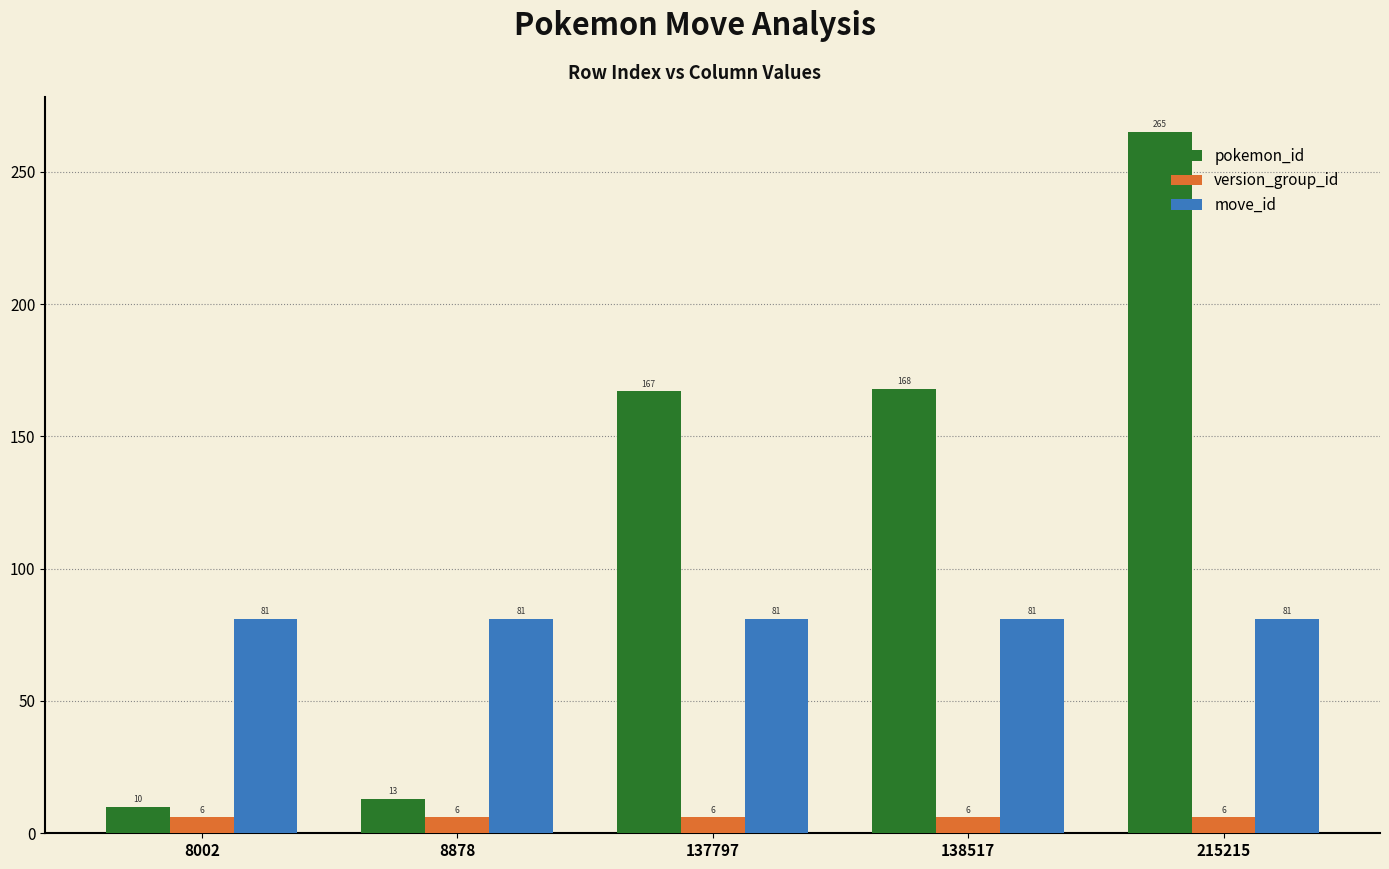

Is it true that move_id equals 81 at 8878?

True